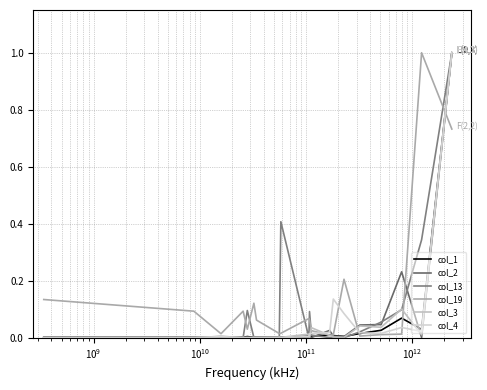

Does the chart have visible grid lines?

Yes